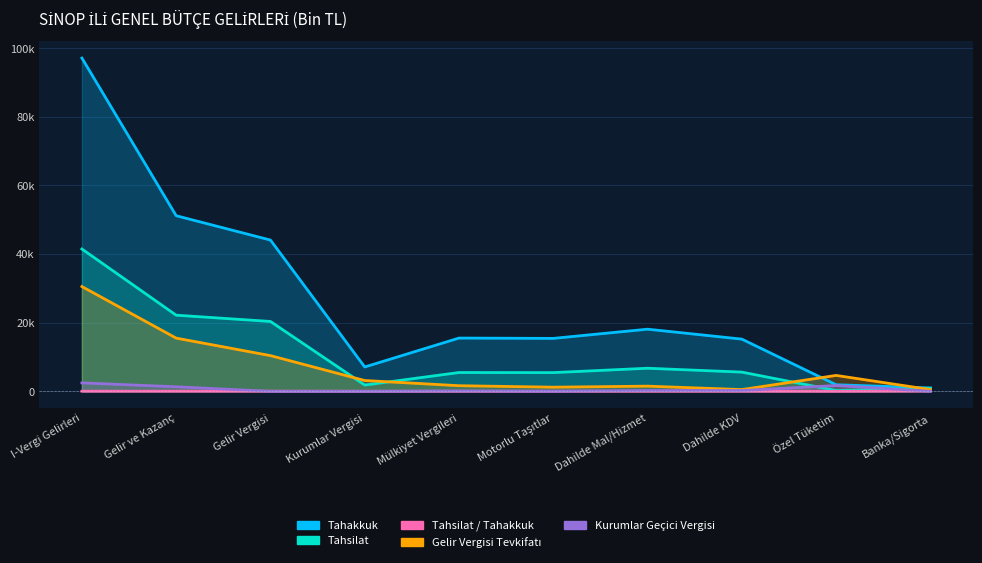

Reading right to left, list all the values displayed in this chart.

Tahakkuk: Banka/Sigorta=980.0	Özel Tüketim=1916.0	Dahilde KDV=15216.0	Dahilde Mal/Hizmet=18112.0	Motorlu Taşıtlar=15429.0	Mülkiyet Vergileri=15524.0	Kurumlar Vergisi=7097.0	Gelir Vergisi=44093.0	Gelir ve Kazanç=51190.0	I-Vergi Gelirleri=97146.0
Tahsilat: Banka/Sigorta=894.0	Özel Tüketim=235.0	Dahilde KDV=5599.0	Dahilde Mal/Hizmet=6728.0	Motorlu Taşıtlar=5457.0	Mülkiyet Vergileri=5479.0	Kurumlar Vergisi=1824.0	Gelir Vergisi=20368.0	Gelir ve Kazanç=22192.0	I-Vergi Gelirleri=41486.0
Tahsilat / Tahakkuk: Banka/Sigorta=91.2	Özel Tüketim=12.3	Dahilde KDV=36.8	Dahilde Mal/Hizmet=37.1	Motorlu Taşıtlar=35.4	Mülkiyet Vergileri=35.3	Kurumlar Vergisi=25.7	Gelir Vergisi=46.2	Gelir ve Kazanç=43.4	I-Vergi Gelirleri=42.7
Gelir Vergisi Tevkifatı: Banka/Sigorta=501.0	Özel Tüketim=4635.0	Dahilde KDV=505.0	Dahilde Mal/Hizmet=1509.0	Motorlu Taşıtlar=1206.0	Mülkiyet Vergileri=1637.0	Kurumlar Vergisi=3150.0	Gelir Vergisi=10406.0	Gelir ve Kazanç=15507.0	I-Vergi Gelirleri=30541.0
Kurumlar Geçici Vergisi: Banka/Sigorta=6.0	Özel Tüketim=1687.0	Dahilde KDV=229.0	Dahilde Mal/Hizmet=229.0	Motorlu Taşıtlar=22.0	Mülkiyet Vergileri=95.0	Kurumlar Vergisi=0.0	Gelir Vergisi=4.0	Gelir ve Kazanç=1323.0	I-Vergi Gelirleri=2458.0